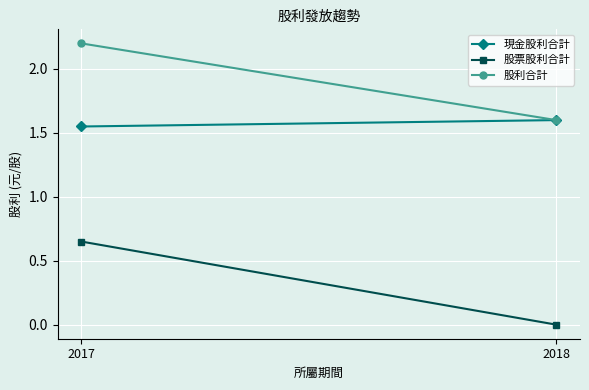

Which series has the largest range (max minus min)?

股票股利合計